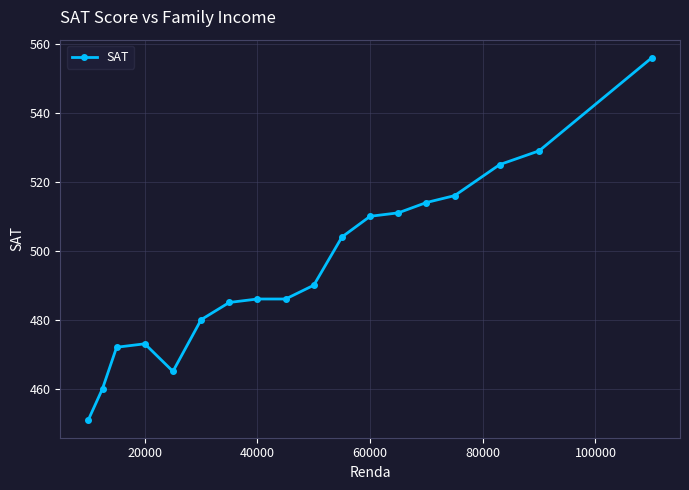

Does the chart display data point markers on the line(s)?

Yes